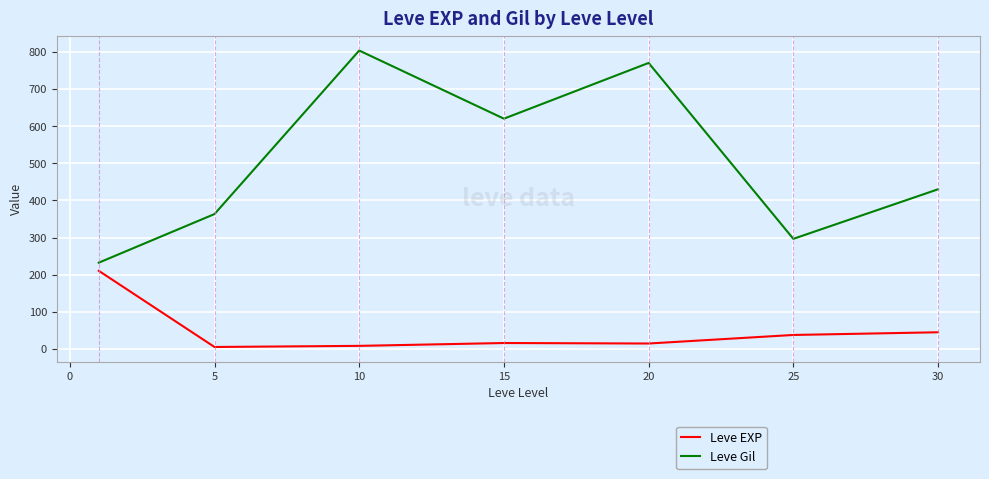

True or false: Leve Gil and Leve EXP cross at least once.

False